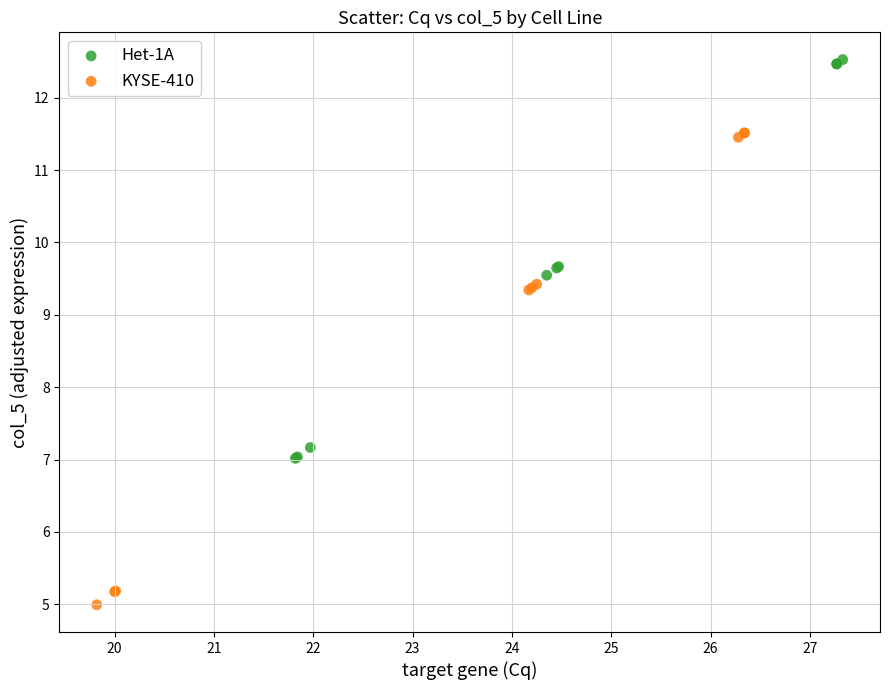

Which series has the largest Y range (max minus min)?

KYSE-410